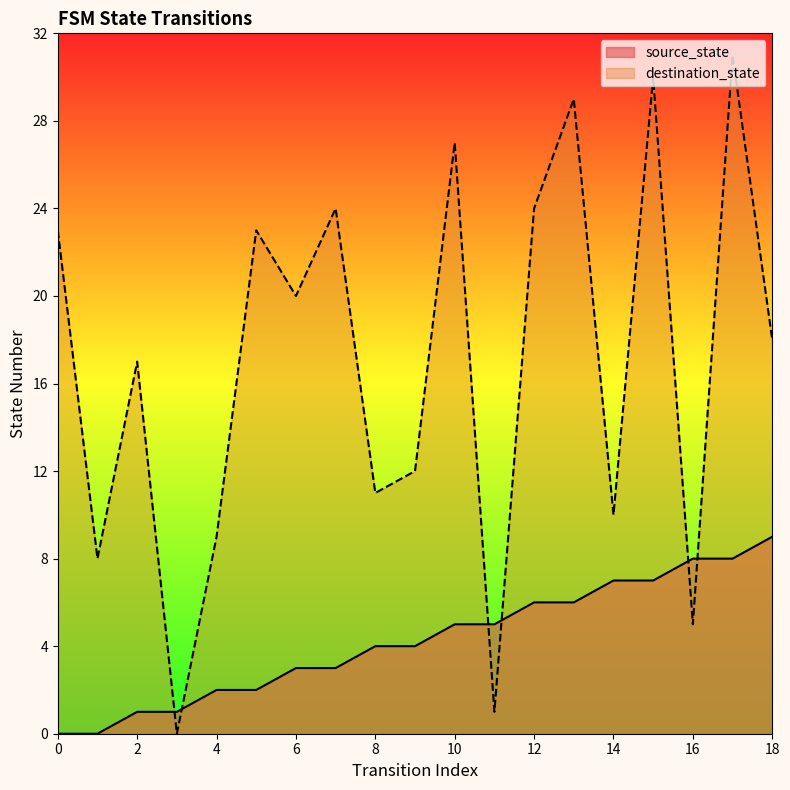

Is it true that source_state equals 1 at 3?

True